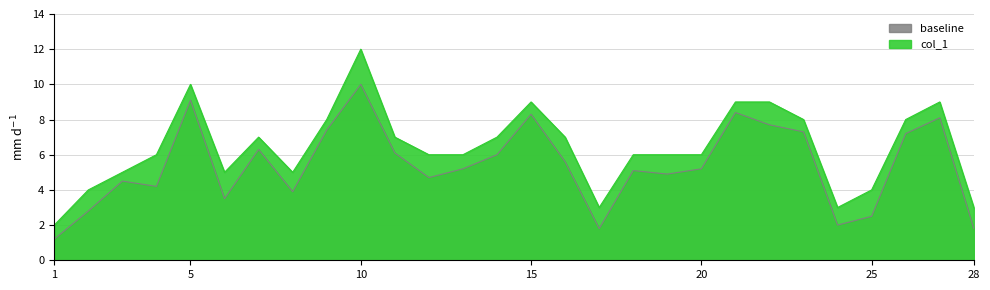

How many interior local peaks (higher than both neighbors) does the data have?

5